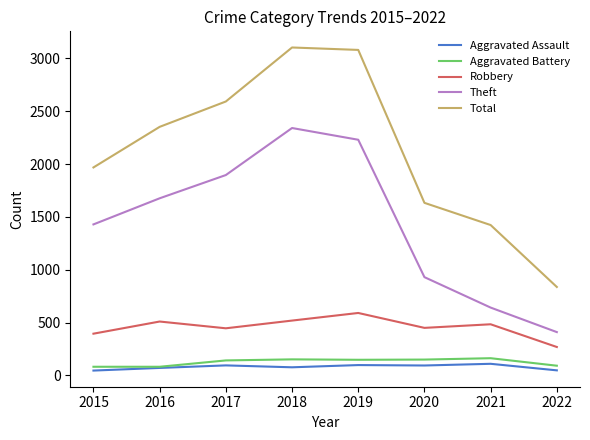

What is the sum of the Total values at 2022 and 2018?

3940